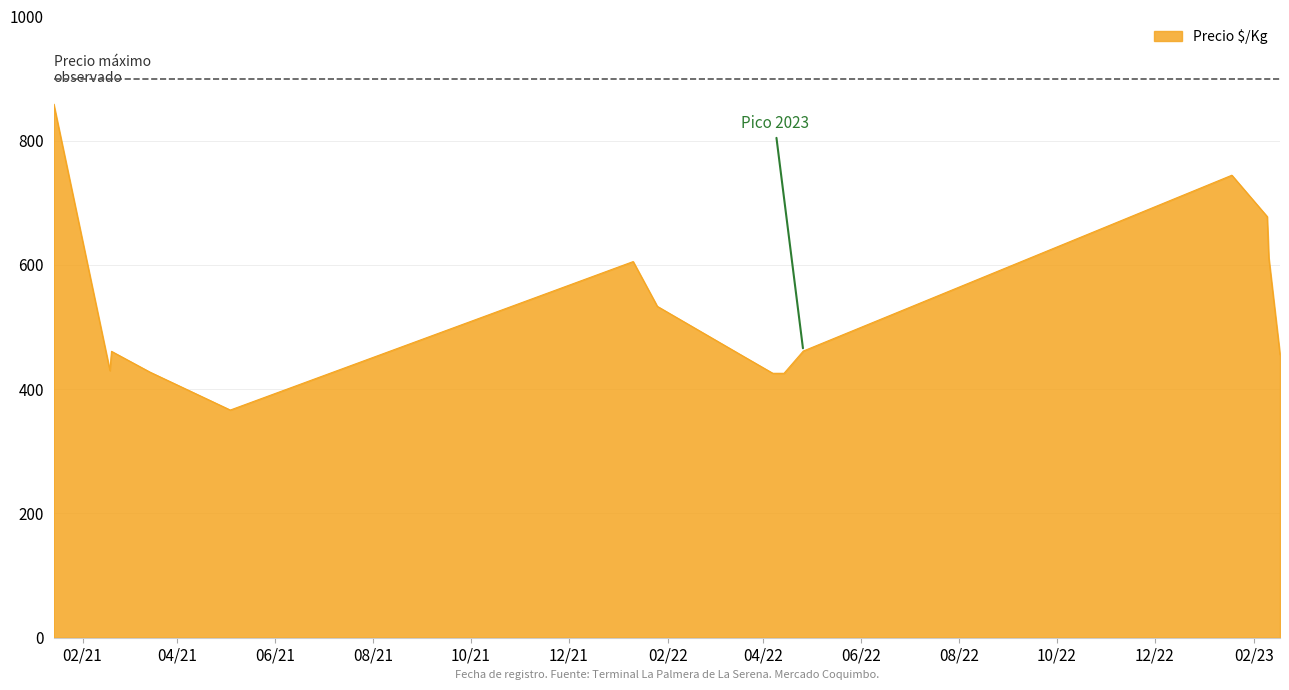

What is the difference between the maximum and minimum values?

492.5